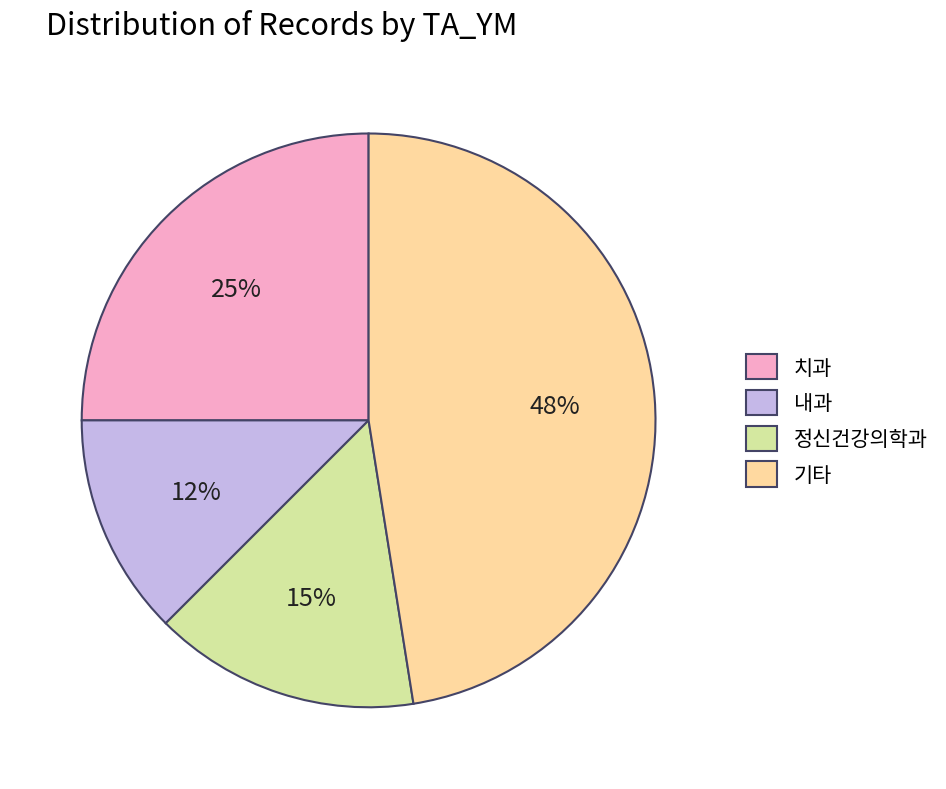

How many slices are in this pie chart?

4